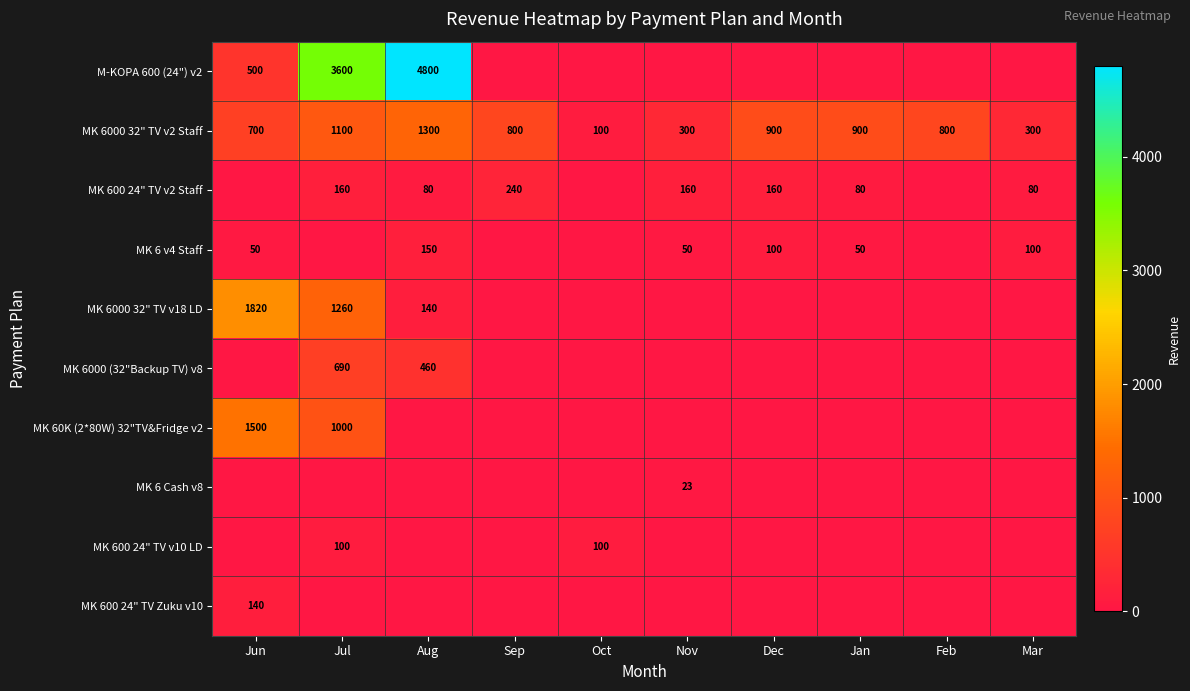

At which label does MK 6000 32" TV v2 Staff reach its peak?

Aug